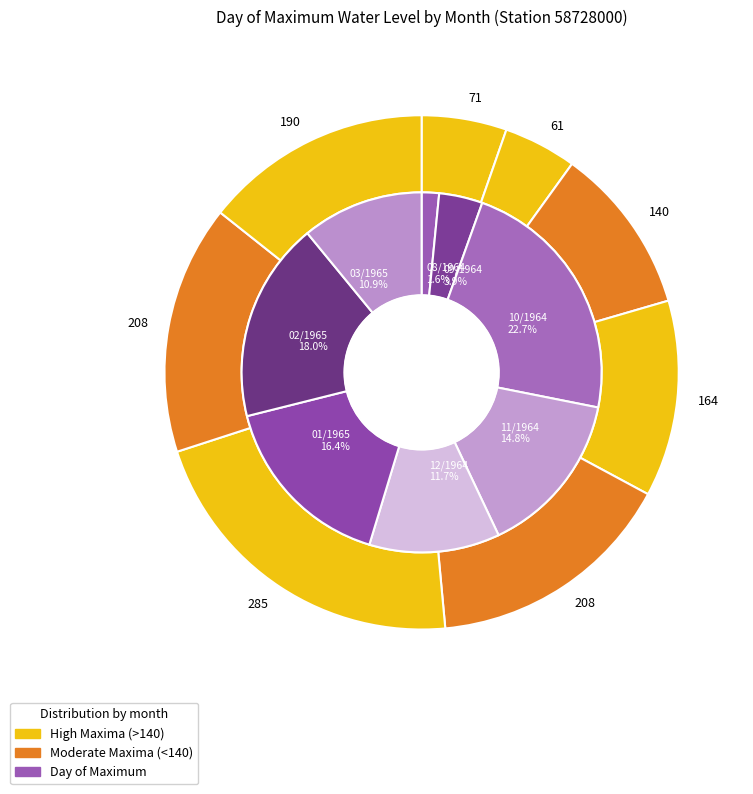

Approximately how many times larger is the value at 11/1964 compared to 08/1964?

9.5